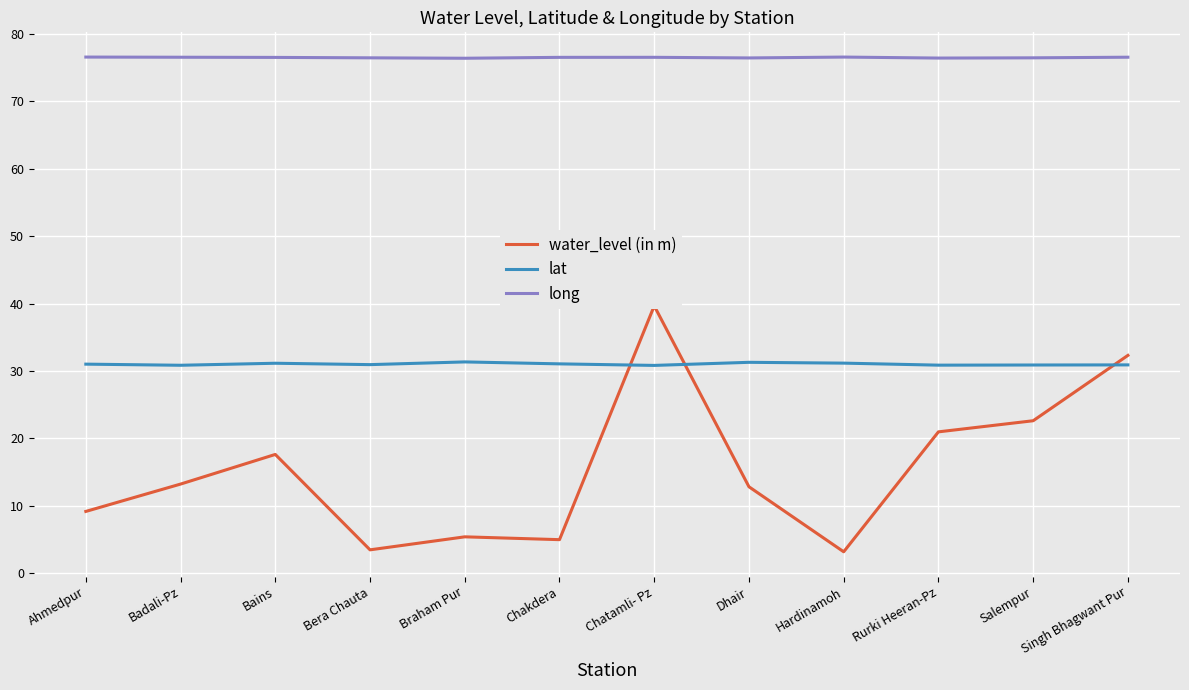

Reading right to left, extract all data points from this chart.

water_level (in m): Singh Bhagwant Pur=32.3	Salempur=22.6	Rurki Heeran-Pz=20.9	Hardinamoh=3.1	Dhair=12.8	Chatamli- Pz=39.6	Chakdera=5.0	Braham Pur=5.4	Bera Chauta=3.4	Bains=17.6	Badali-Pz=13.2	Ahmedpur=9.1
lat: Singh Bhagwant Pur=30.9	Salempur=30.9	Rurki Heeran-Pz=30.9	Hardinamoh=31.1	Dhair=31.3	Chatamli- Pz=30.8	Chakdera=31.0	Braham Pur=31.3	Bera Chauta=30.9	Bains=31.1	Badali-Pz=30.8	Ahmedpur=31.0
long: Singh Bhagwant Pur=76.6	Salempur=76.5	Rurki Heeran-Pz=76.4	Hardinamoh=76.6	Dhair=76.4	Chatamli- Pz=76.5	Chakdera=76.5	Braham Pur=76.4	Bera Chauta=76.5	Bains=76.5	Badali-Pz=76.5	Ahmedpur=76.6